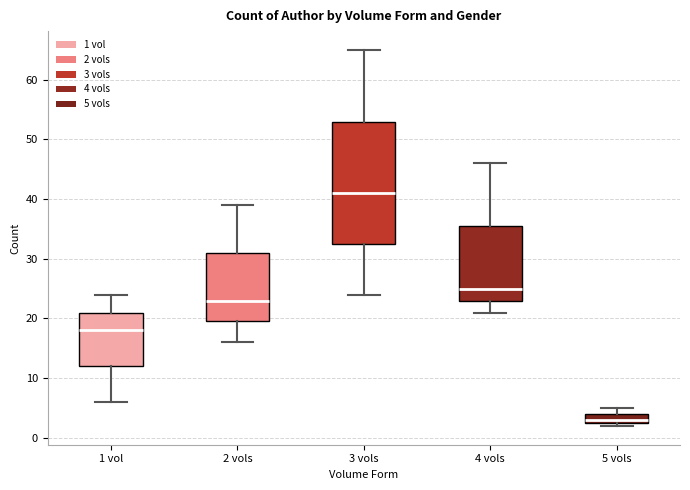

Which box is the tallest, from its lower edge to its upper edge?

3 vols